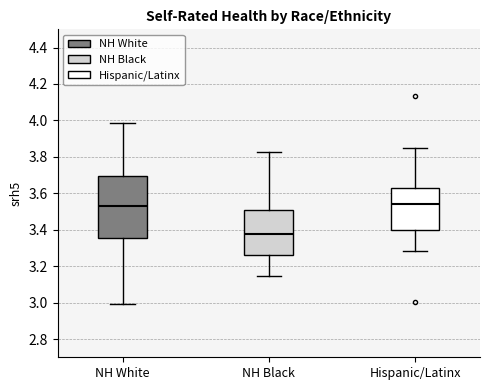

Reading left to right, transcribe this box plot: for each box, give where its median line is, the range the box spans, and where its two whiskers end, as read against the y-axis. The values are not printed on the chart, so give them approximately, as read against the axis.

NH White: median 3.54, box 3.36 to 3.70, whiskers 3.00 to 3.98
NH Black: median 3.38, box 3.26 to 3.50, whiskers 3.14 to 3.82
Hispanic/Latinx: median 3.54, box 3.40 to 3.62, whiskers 3.28 to 3.86